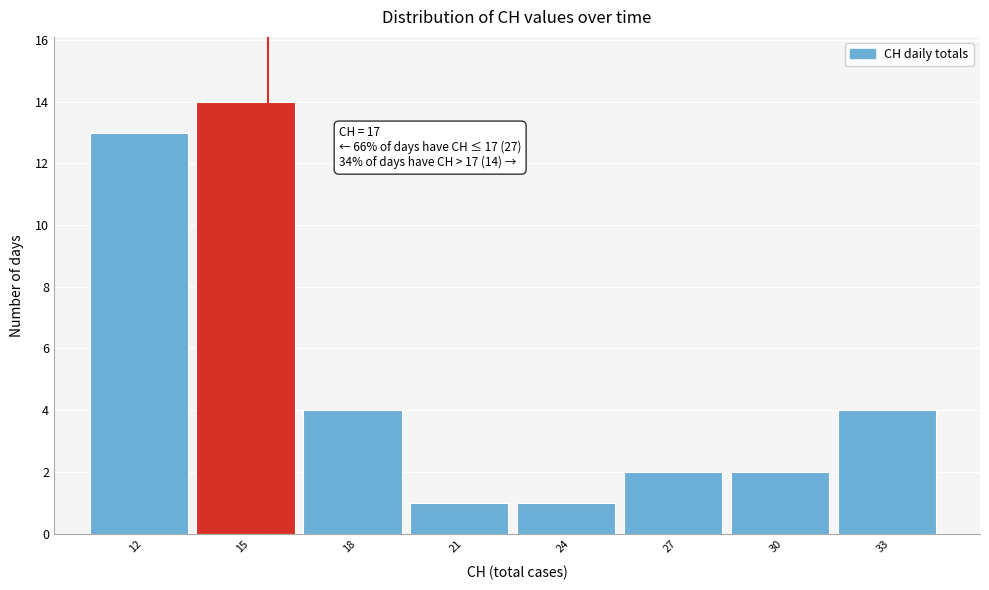

Reading left to right, extract all data points from this chart.

13	14	4	1	1	2	2	4